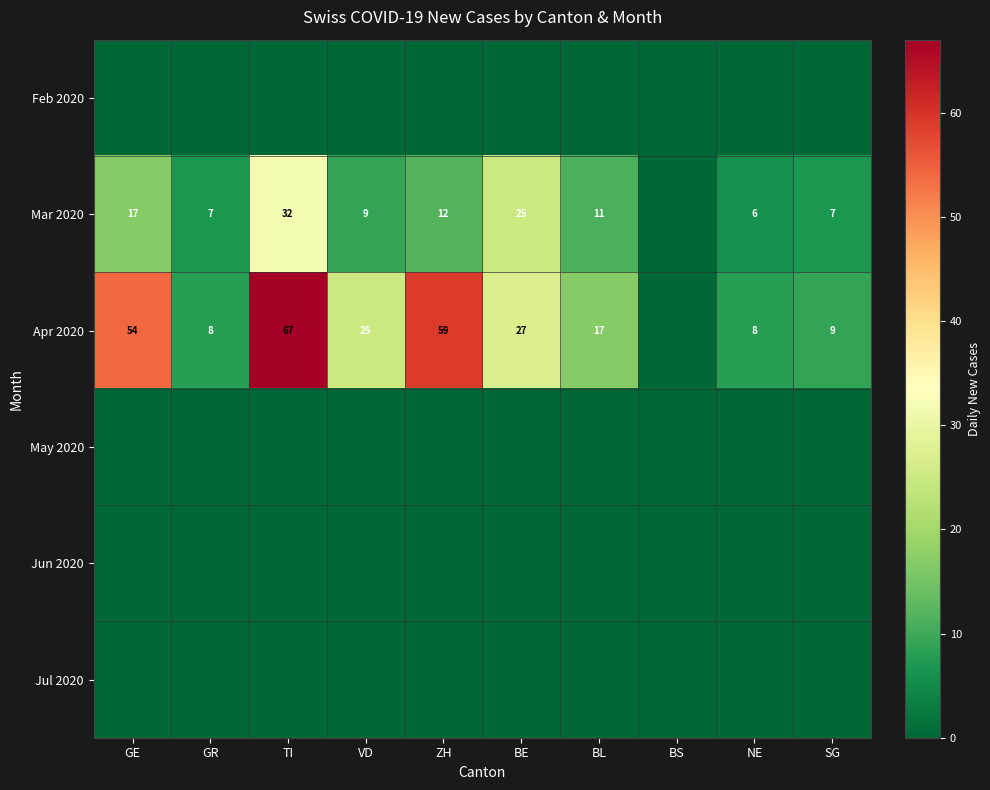

Is it true that Mar 2020 equals 9 at NE?

False